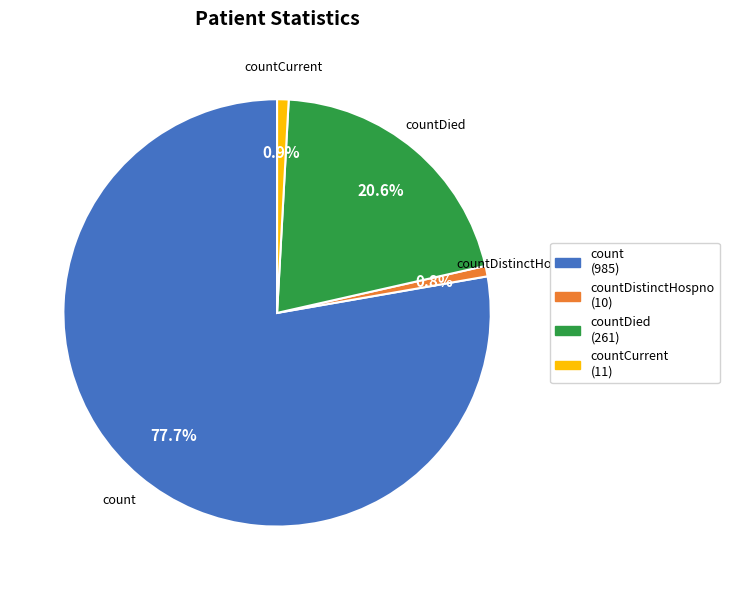

Count the number of slices in the pie.

4